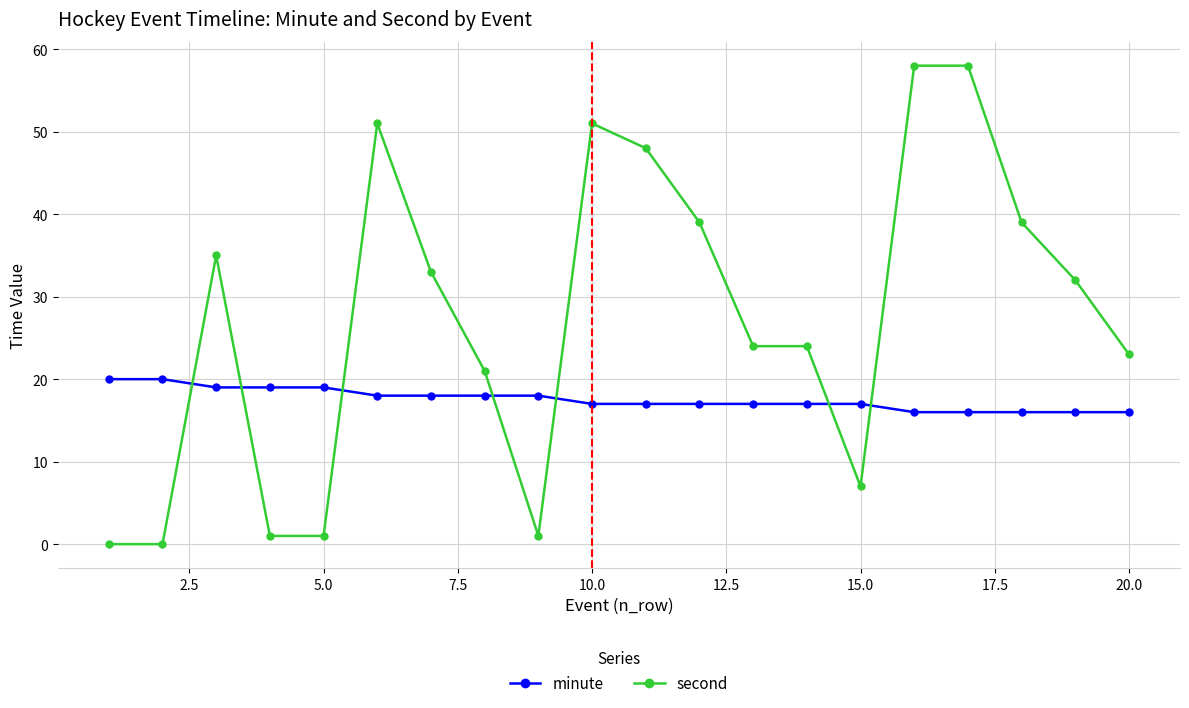

Which series has the largest range (max minus min)?

second